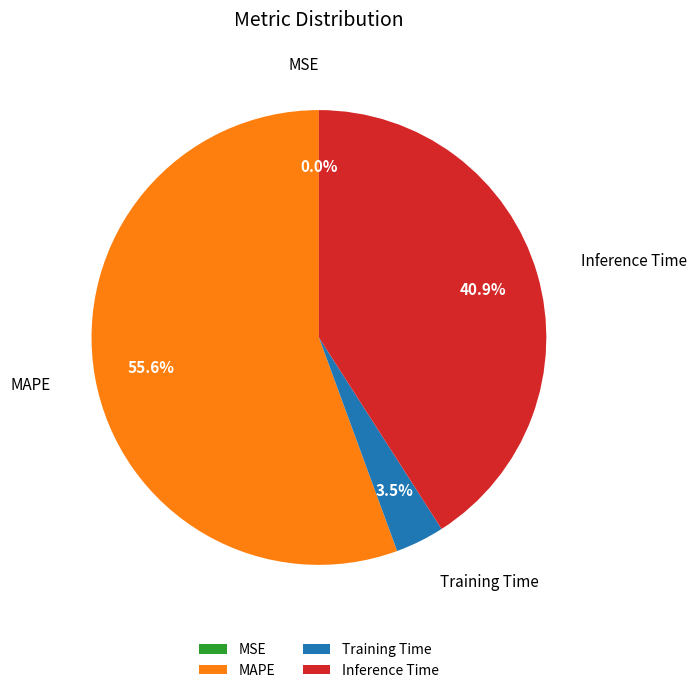

How much of the chart is everything except Training Time?

96.5%